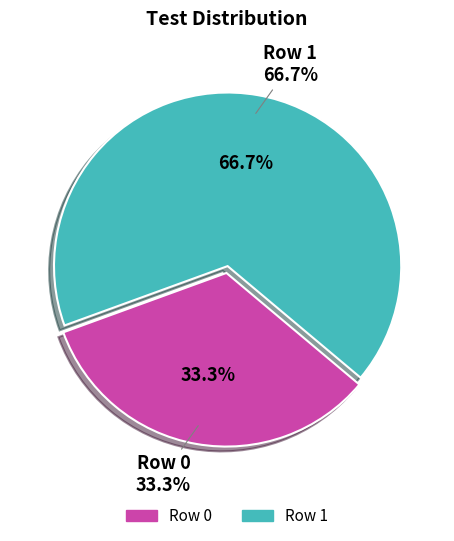

Rank the categories by value from lowest to highest.

Row 0, Row 1